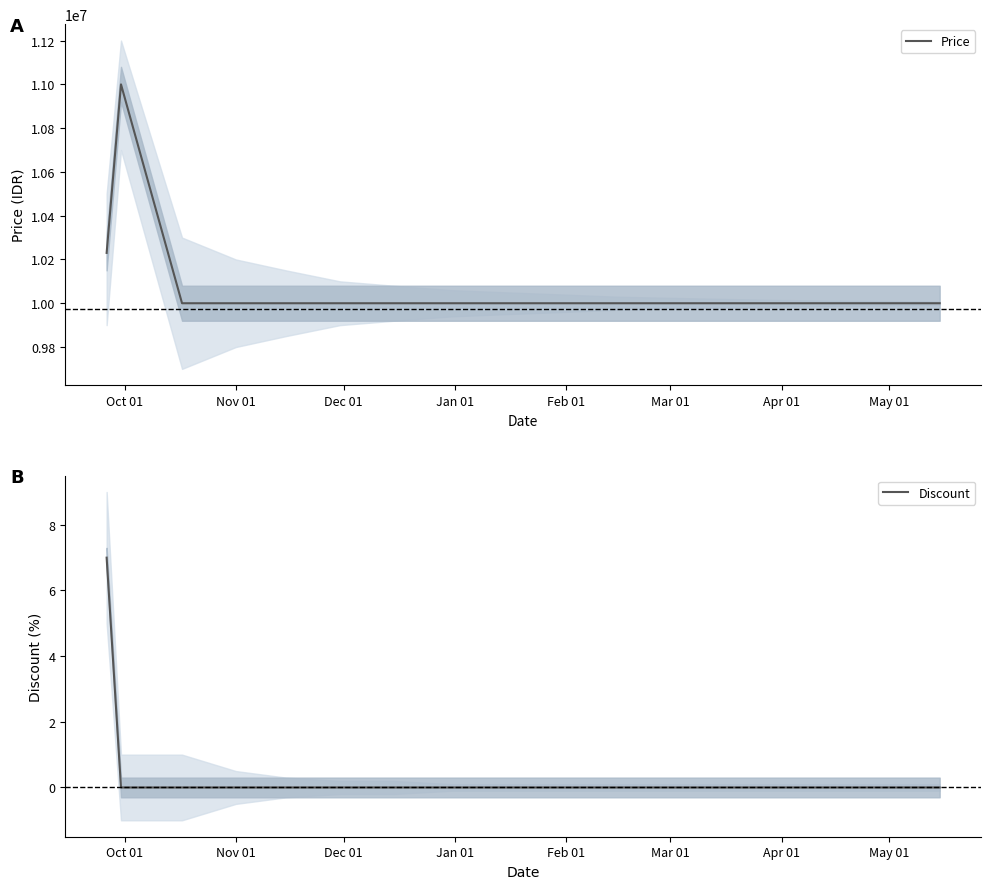

What is the maximum value for Price?

11000000